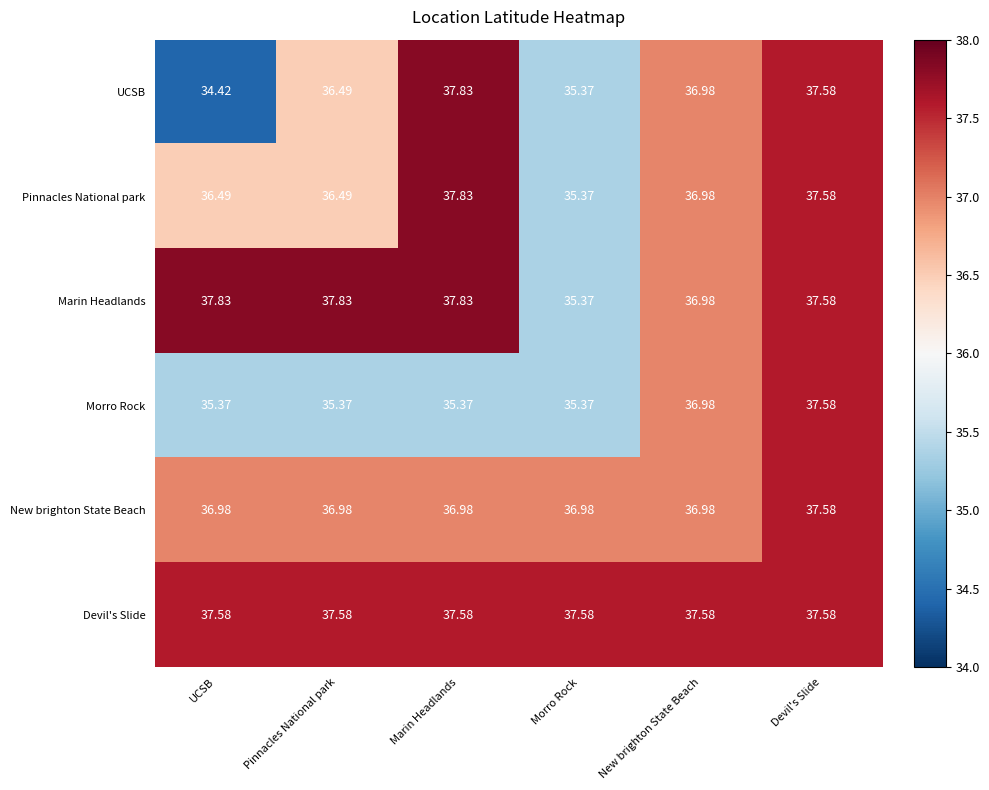

At which category is the sum across all series the highest?

Devil's Slide